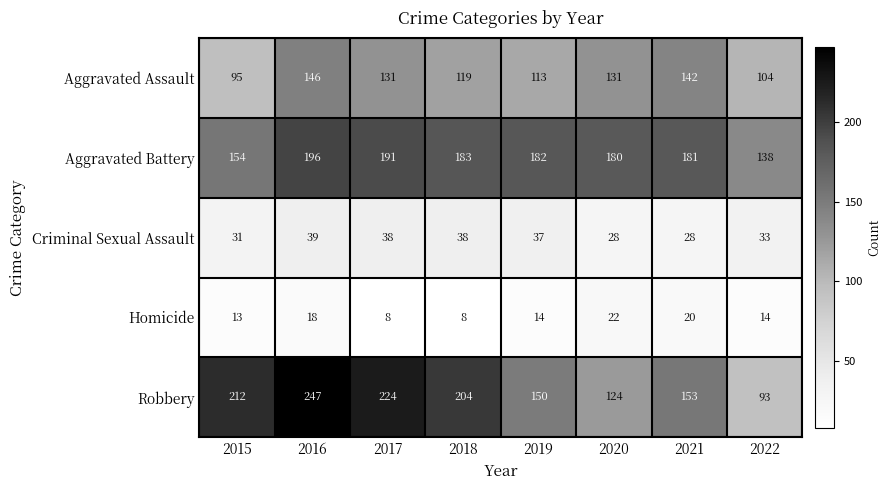

True or false: Criminal Sexual Assault has a value of 38 at 2017.

True